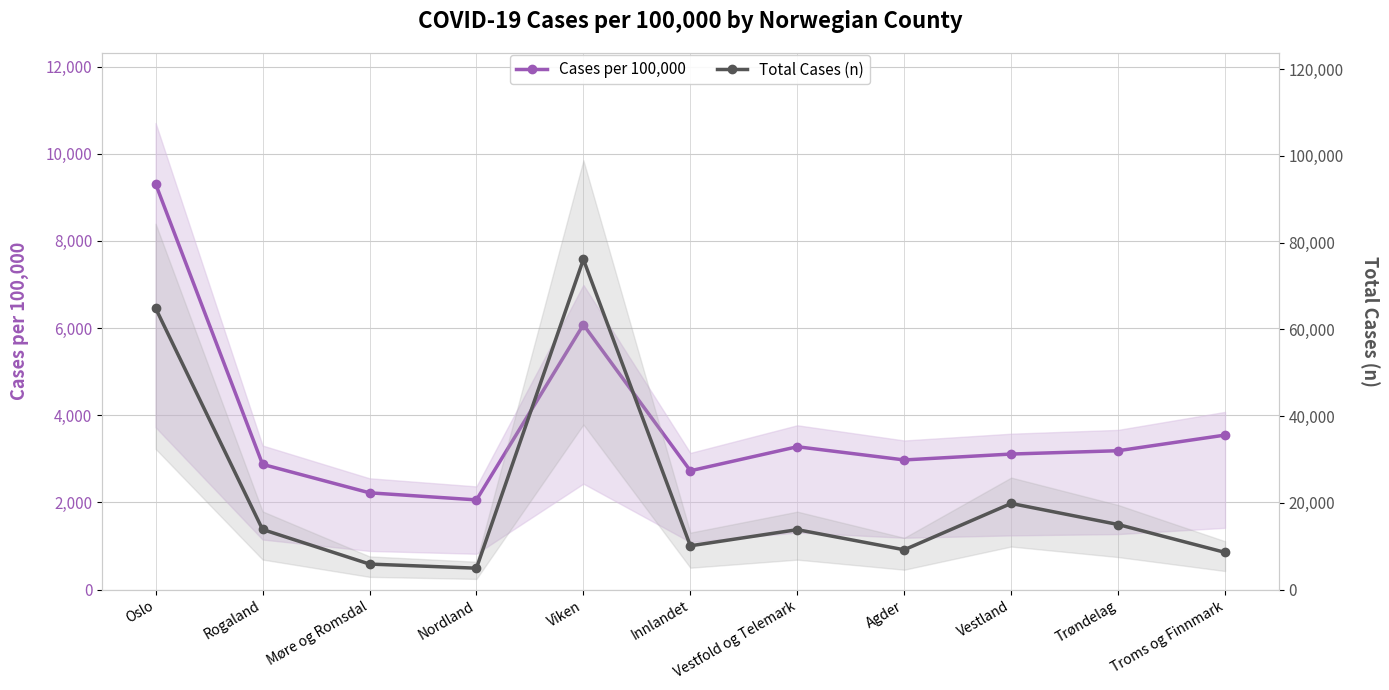

What is the value of the Cases per 100,000 point at the 7th from the left?

3278.6